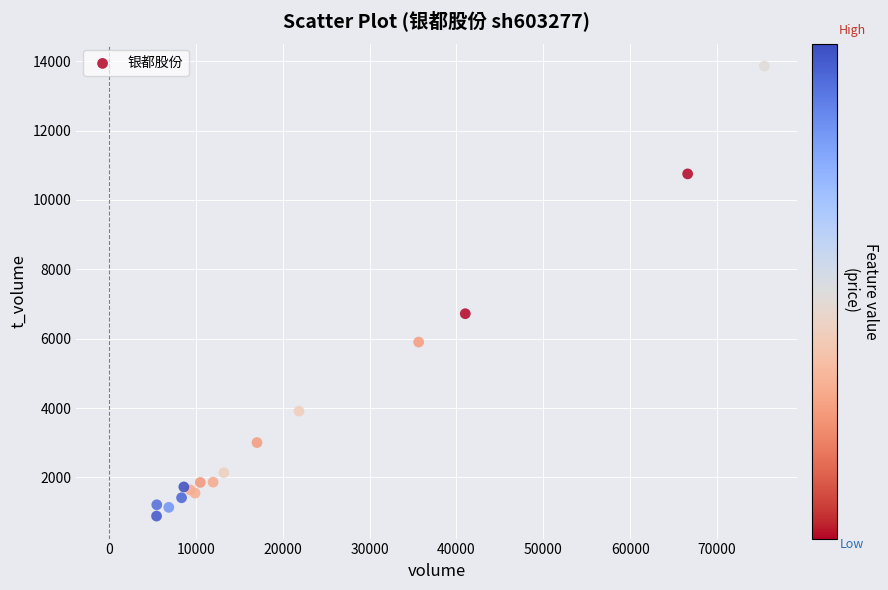

What Y value in the scatter plot is closest to 7372?

6719.8